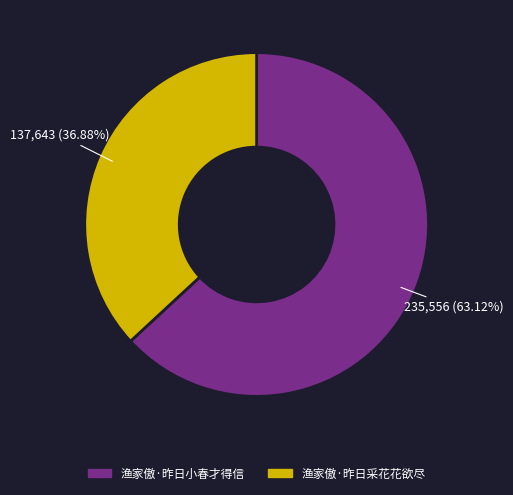

Approximately how many times larger is the value at 渔家傲·昨日小春才得信 compared to 渔家傲·昨日采花花欲尽?

1.7